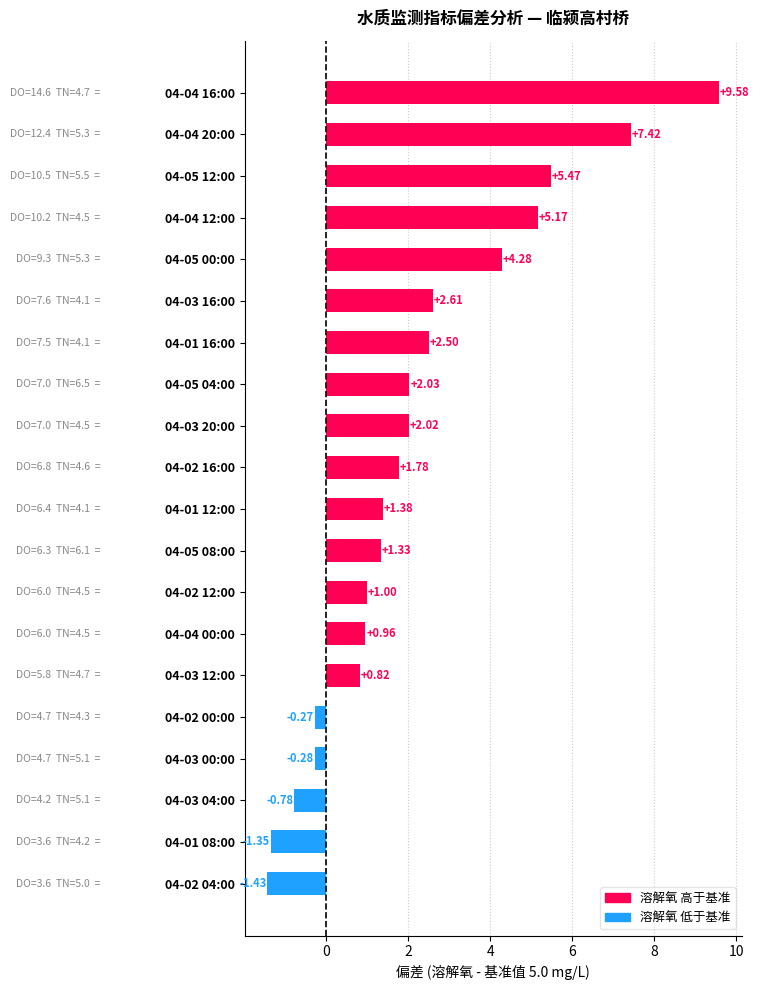

How many data points does each series have?

20